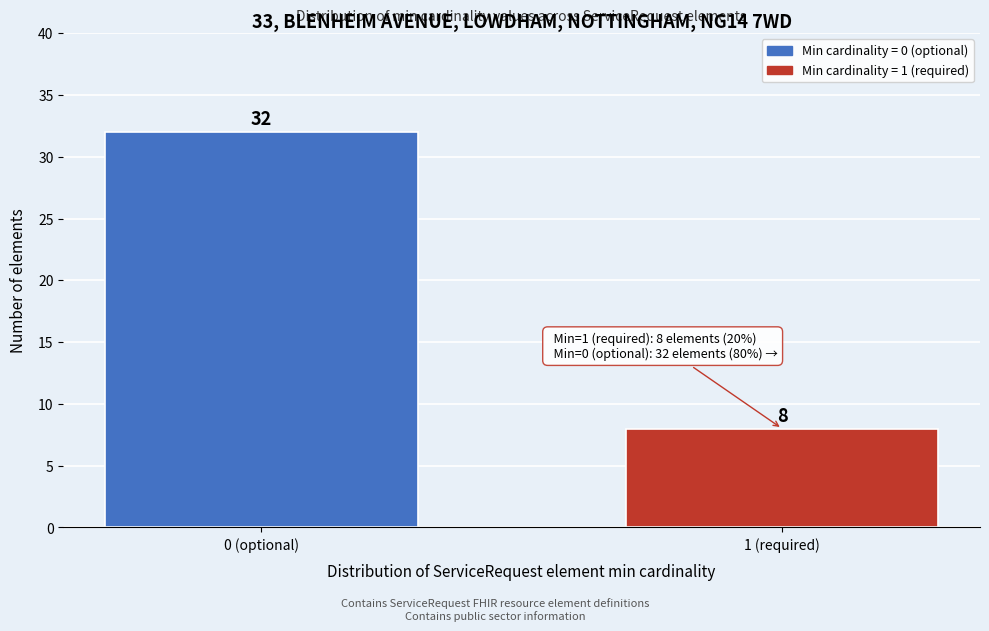

Reading right to left, transcribe all the data shown in this chart.

8	32